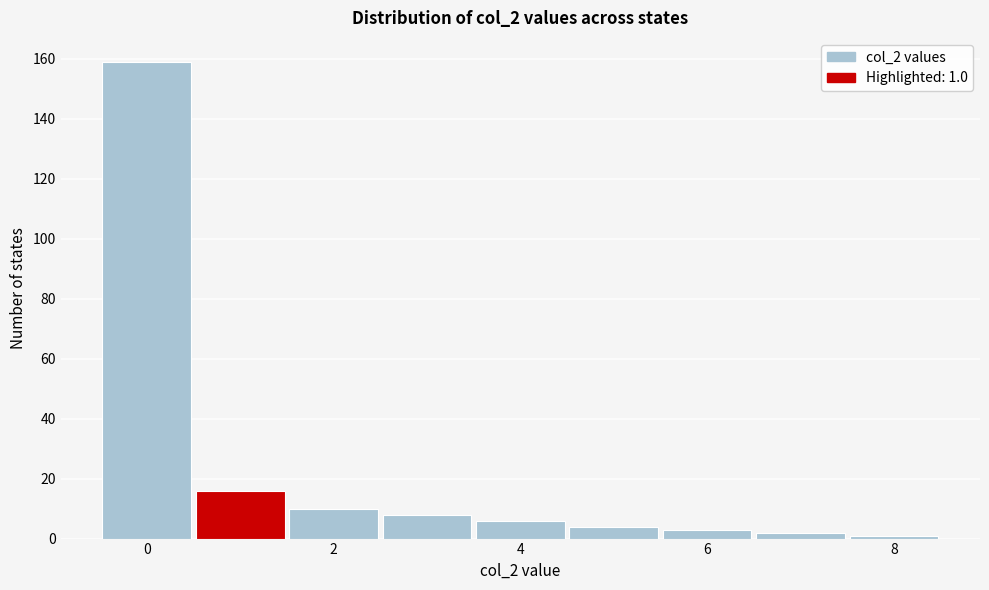

Which range on the x-axis has the tallest bar?

-0.5 to 0.5